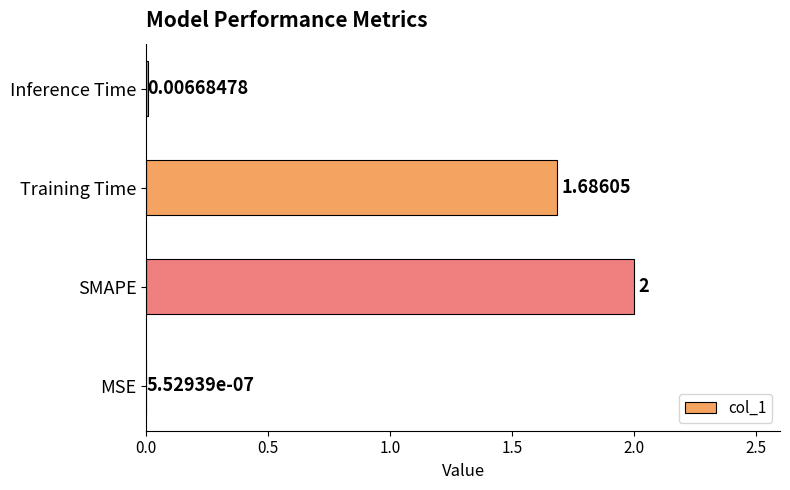

Between SMAPE and Training Time, which is larger?

SMAPE